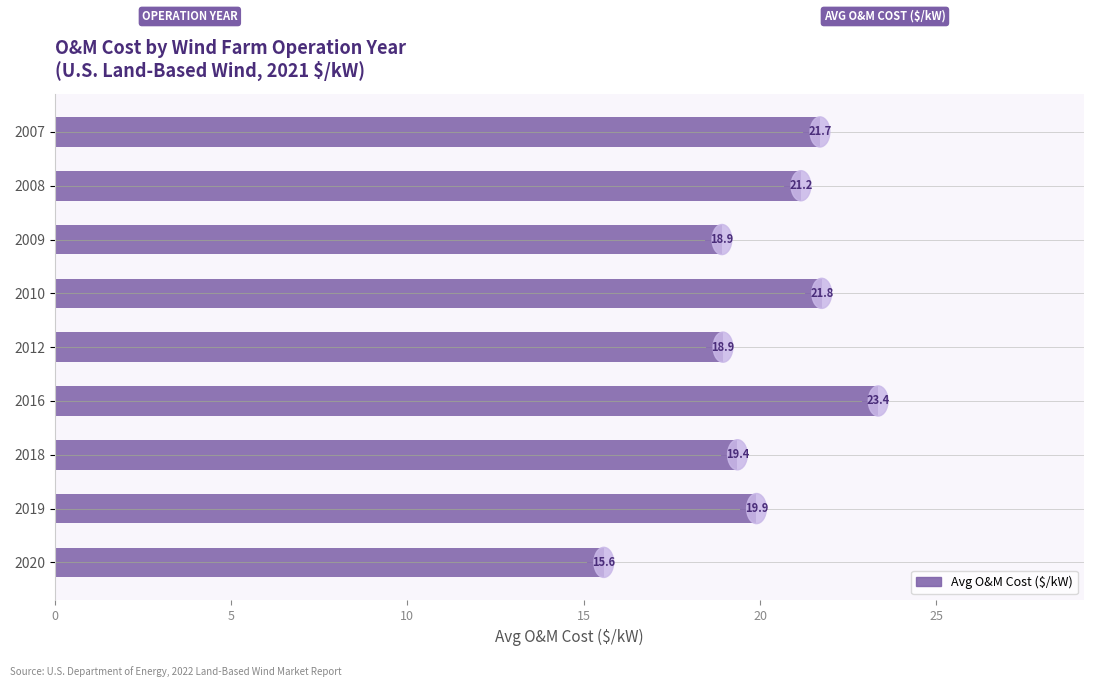

How many bars are there in total?

9